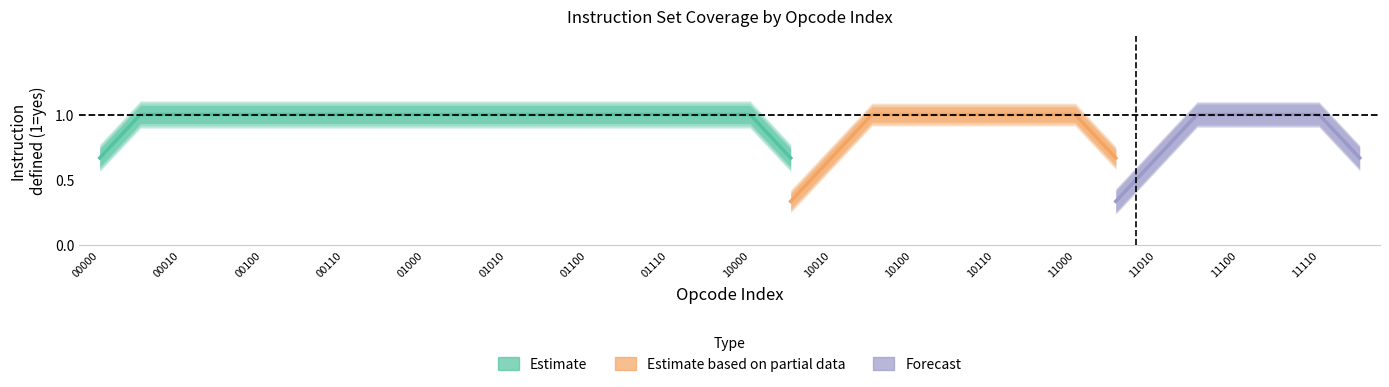

Where is Defined Instructions nearest to the value 0?

18